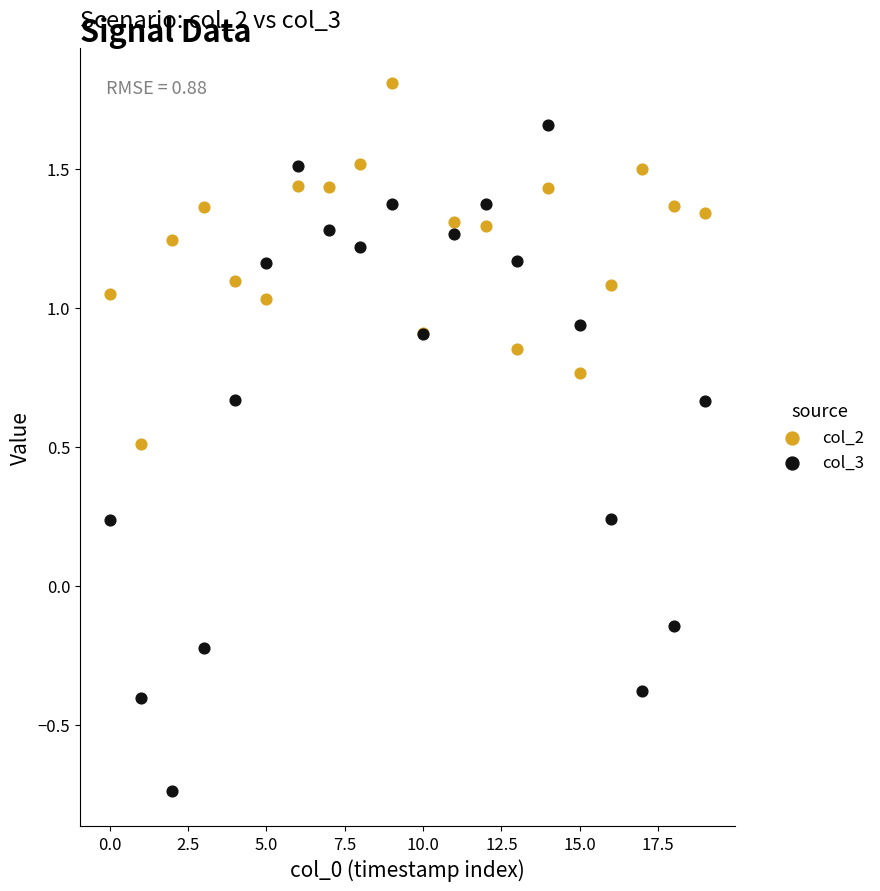

Which series reaches the maximum Y coordinate?

col_2